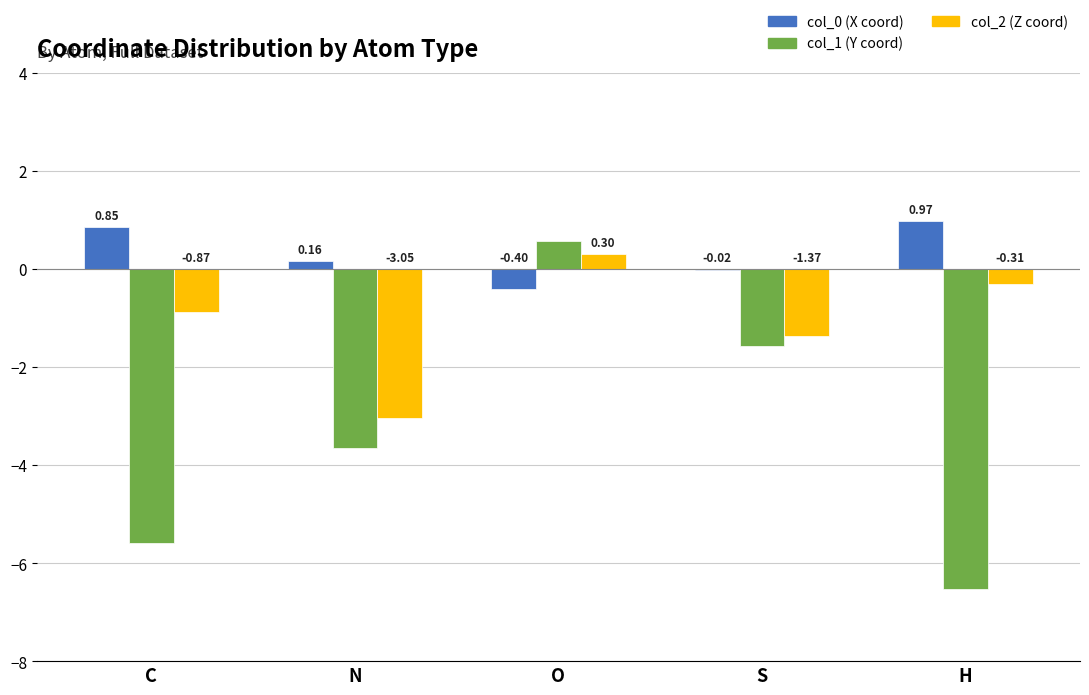

Which category has the lowest value across all series?

O